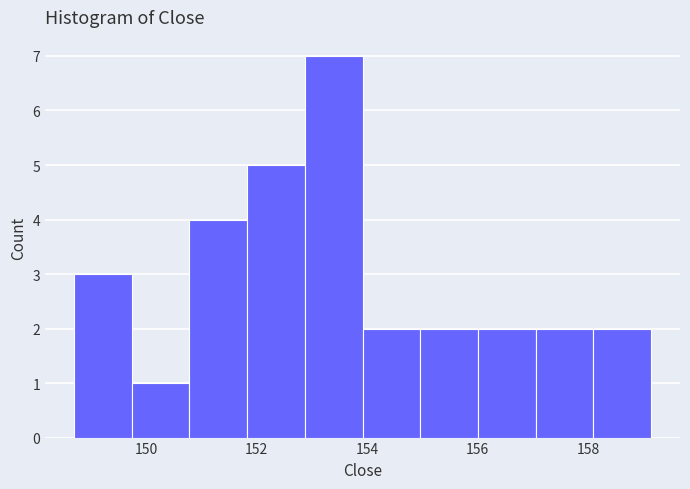

Which range on the x-axis has the tallest bar?

152.8 to 154.0